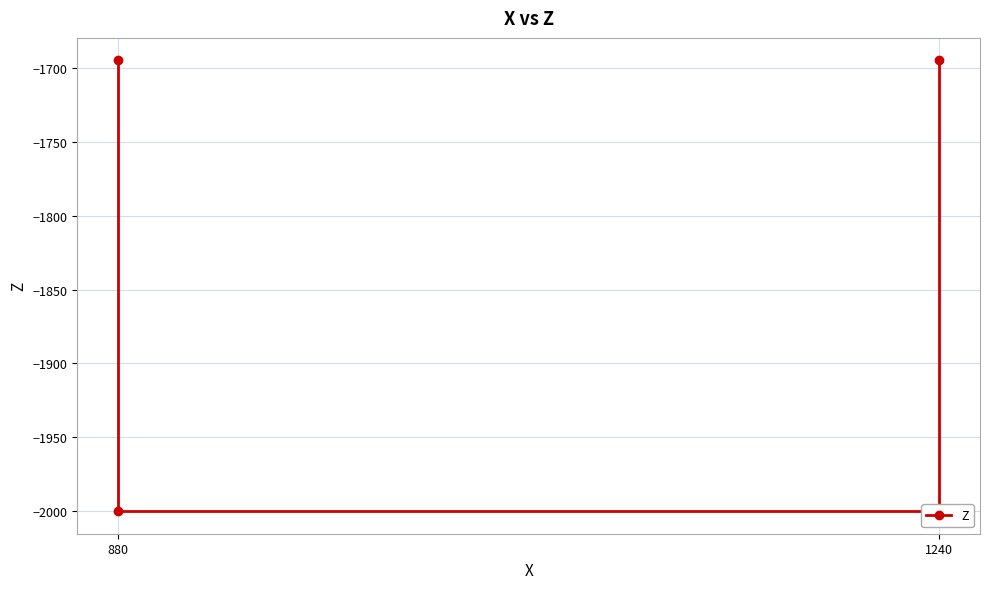

What is the minimum value shown in the chart?

-2000